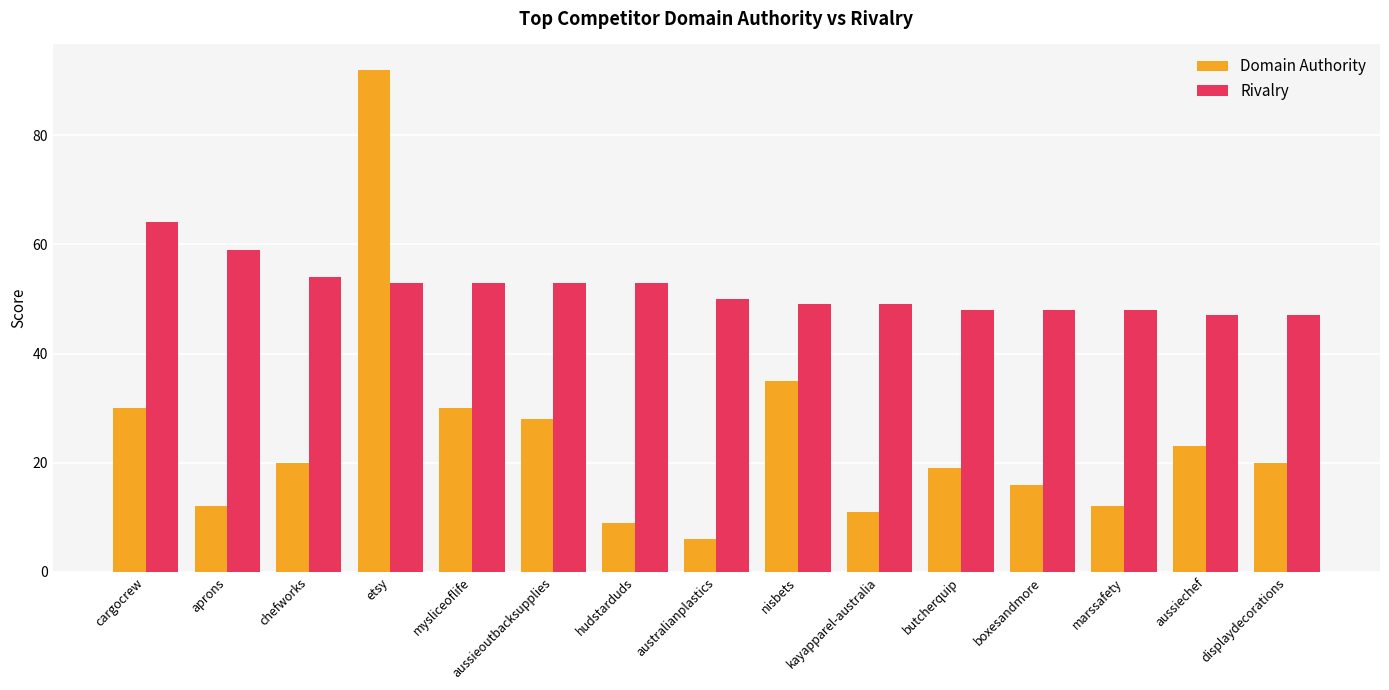

What is the difference between the highest and lowest values at boxesandmore?

32